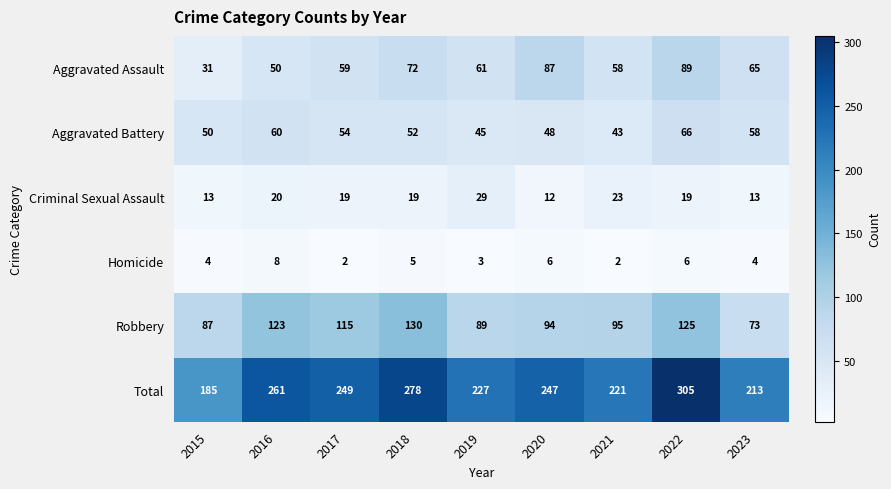

How many data points in Aggravated Assault are less than 61?

4